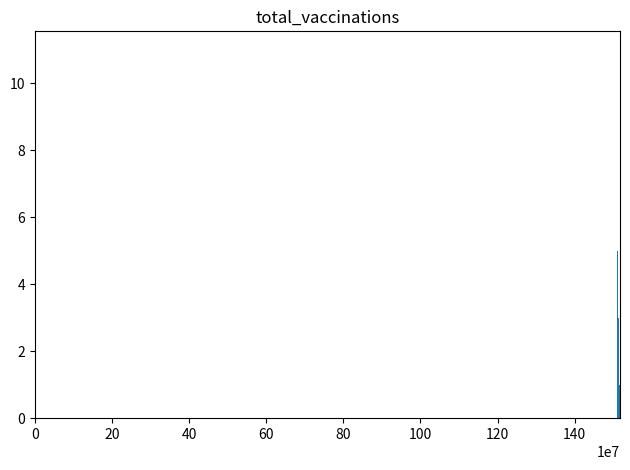

What is the sum of all values?

42